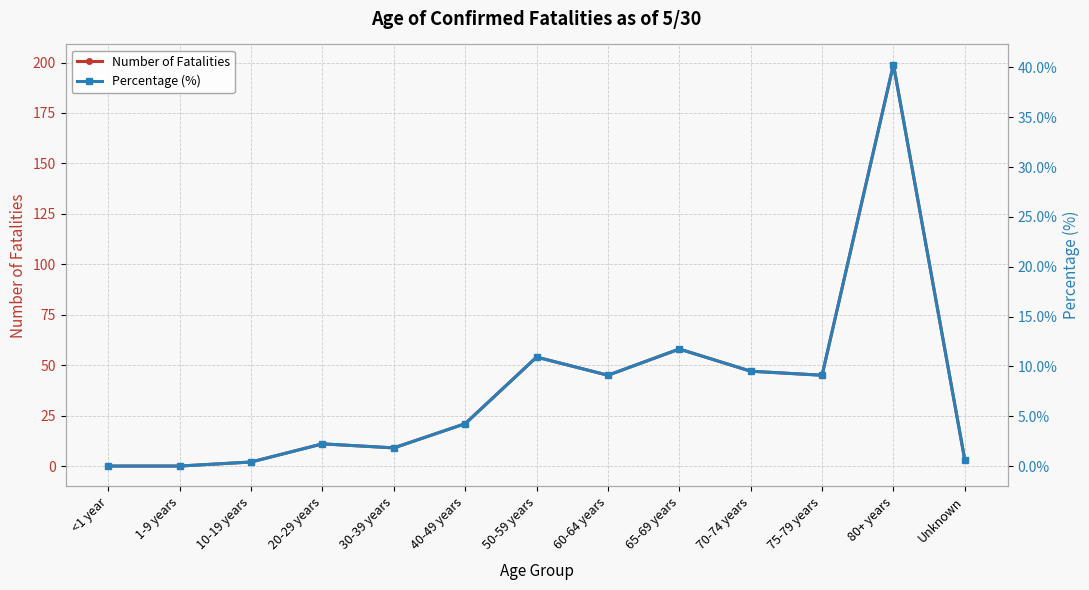

True or false: Percentage (%) and Number of Fatalities cross at least once.

False